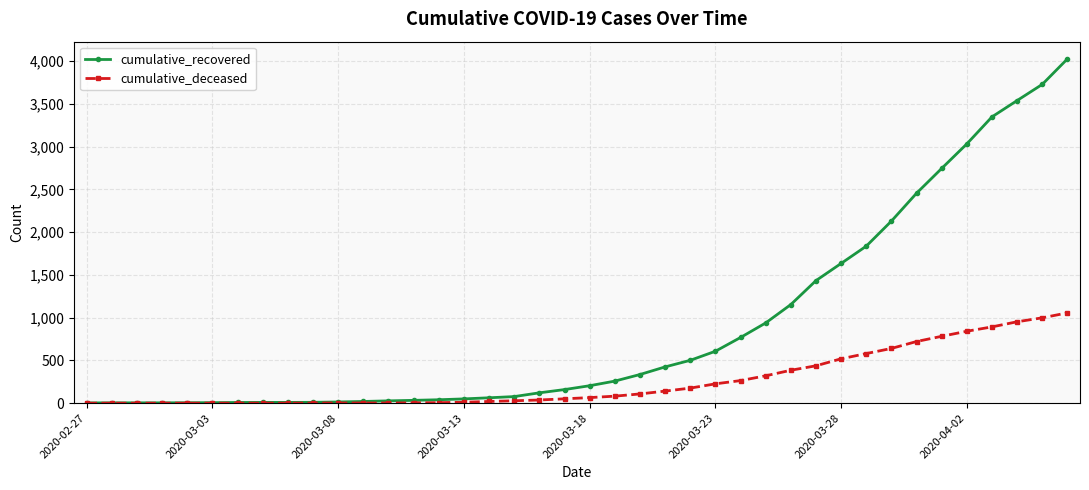

What is the greatest value displayed?

4026